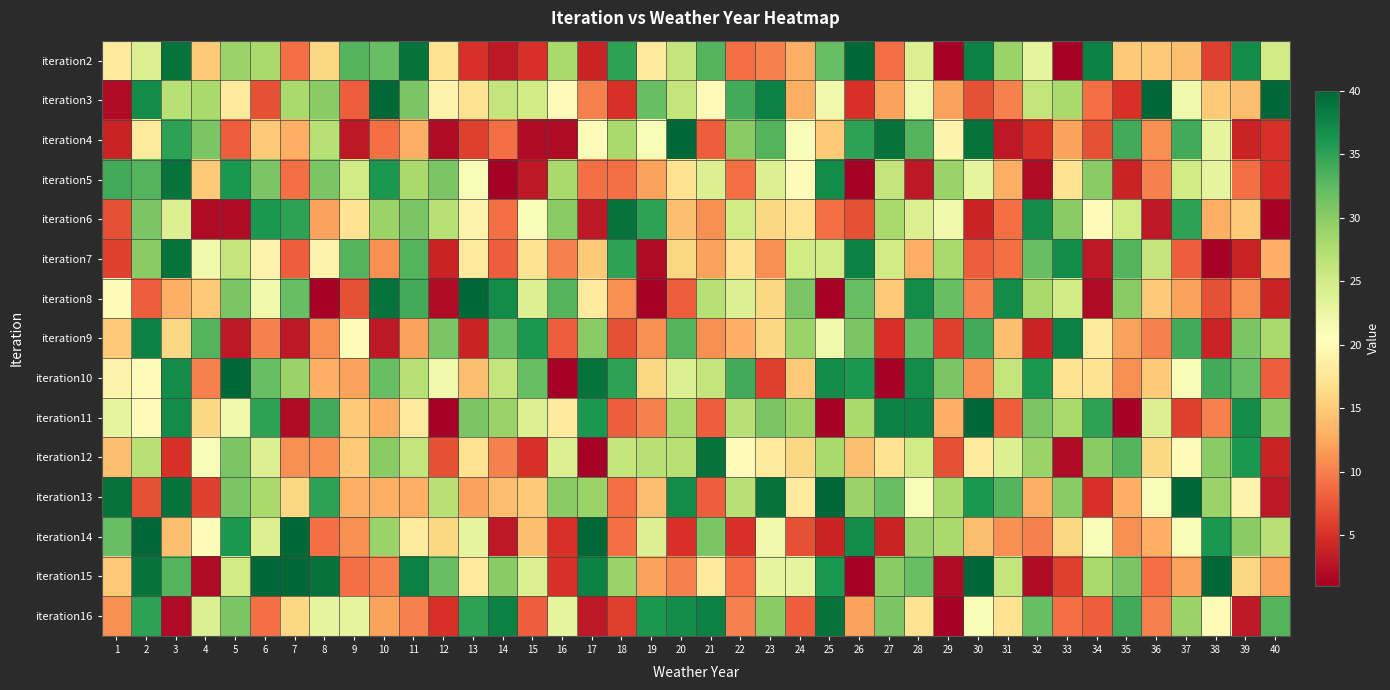

Reading left to right, list all the values displayed in this chart.

iteration2: 1=18	2=24	3=39	4=15	5=29	6=28	7=9	8=16	9=33	10=32	11=39	12=17	13=5	14=3	15=5	16=28	17=4	18=35	19=18	20=26	21=33	22=9	23=10	24=13	25=32	26=40	27=9	28=24	29=1	30=38	31=29	32=23	33=1	34=38	35=15	36=15	37=14	38=6	39=37	40=25
iteration3: 1=2	2=37	3=27	4=28	5=18	6=7	7=28	8=30	9=8	10=40	11=31	12=19	13=17	14=26	15=25	16=20	17=10	18=5	19=32	20=26	21=20	22=34	23=38	24=13	25=22	26=5	27=12	28=22	29=12	30=7	31=10	32=26	33=28	34=9	35=5	36=40	37=22	38=15	39=14	40=40
iteration4: 1=4	2=18	3=35	4=31	5=8	6=15	7=13	8=27	9=3	10=9	11=13	12=2	13=6	14=9	15=2	16=2	17=20	18=28	19=21	20=40	21=8	22=30	23=33	24=21	25=15	26=35	27=39	28=33	29=19	30=39	31=3	32=5	33=12	34=7	35=34	36=11	37=34	38=23	39=4	40=5
iteration5: 1=34	2=33	3=39	4=15	5=36	6=31	7=9	8=31	9=25	10=36	11=28	12=31	13=21	14=1	15=3	16=28	17=9	18=9	19=12	20=17	21=24	22=9	23=24	24=20	25=37	26=1	27=26	28=3	29=29	30=23	31=13	32=2	33=17	34=30	35=4	36=10	37=25	38=23	39=9	40=5
iteration6: 1=7	2=31	3=24	4=2	5=2	6=36	7=35	8=12	9=17	10=29	11=31	12=27	13=19	14=9	15=21	16=30	17=3	18=39	19=35	20=14	21=11	22=25	23=16	24=17	25=9	26=7	27=28	28=24	29=22	30=4	31=9	32=37	33=30	34=20	35=25	36=3	37=35	38=13	39=15	40=1
iteration7: 1=6	2=30	3=39	4=22	5=26	6=19	7=8	8=19	9=33	10=11	11=33	12=4	13=18	14=8	15=17	16=10	17=15	18=35	19=2	20=16	21=12	22=17	23=11	24=25	25=25	26=38	27=25	28=13	29=28	30=8	31=9	32=32	33=37	34=3	35=33	36=26	37=8	38=1	39=4	40=13
iteration8: 1=20	2=8	3=13	4=15	5=31	6=22	7=32	8=1	9=7	10=39	11=34	12=2	13=40	14=37	15=24	16=33	17=18	18=11	19=1	20=8	21=27	22=24	23=16	24=31	25=1	26=32	27=15	28=37	29=32	30=10	31=37	32=28	33=25	34=2	35=30	36=15	37=12	38=7	39=11	40=4
iteration9: 1=15	2=38	3=16	4=33	5=3	6=10	7=3	8=11	9=20	10=3	11=12	12=31	13=4	14=32	15=36	16=8	17=30	18=7	19=11	20=33	21=11	22=13	23=16	24=29	25=22	26=31	27=5	28=32	29=6	30=34	31=14	32=4	33=38	34=18	35=12	36=10	37=34	38=4	39=31	40=28
iteration10: 1=19	2=20	3=37	4=10	5=40	6=32	7=29	8=13	9=12	10=32	11=27	12=22	13=14	14=26	15=32	16=1	17=39	18=35	19=16	20=24	21=26	22=34	23=6	24=15	25=37	26=36	27=1	28=37	29=31	30=11	31=26	32=36	33=17	34=17	35=11	36=15	37=21	38=34	39=32	40=8
iteration11: 1=23	2=20	3=37	4=16	5=22	6=35	7=2	8=34	9=15	10=13	11=18	12=1	13=31	14=29	15=24	16=18	17=36	18=8	19=10	20=28	21=8	22=27	23=31	24=29	25=1	26=28	27=38	28=38	29=13	30=40	31=8	32=31	33=28	34=35	35=1	36=24	37=6	38=10	39=37	40=30
iteration12: 1=14	2=27	3=5	4=21	5=31	6=24	7=11	8=11	9=15	10=30	11=26	12=7	13=17	14=10	15=5	16=24	17=1	18=26	19=27	20=27	21=39	22=20	23=18	24=16	25=28	26=14	27=17	28=25	29=7	30=18	31=24	32=29	33=2	34=30	35=33	36=16	37=20	38=30	39=36	40=4
iteration13: 1=39	2=7	3=39	4=6	5=31	6=28	7=16	8=35	9=13	10=13	11=13	12=27	13=12	14=14	15=15	16=30	17=29	18=9	19=14	20=37	21=8	22=27	23=39	24=18	25=40	26=29	27=32	28=21	29=28	30=36	31=33	32=13	33=30	34=5	35=13	36=21	37=40	38=29	39=19	40=3
iteration14: 1=32	2=40	3=14	4=20	5=36	6=24	7=40	8=9	9=11	10=29	11=18	12=16	13=23	14=3	15=14	16=5	17=40	18=9	19=24	20=5	21=31	22=5	23=22	24=7	25=4	26=37	27=4	28=29	29=28	30=14	31=11	32=10	33=16	34=21	35=11	36=13	37=21	38=36	39=30	40=27
iteration15: 1=15	2=39	3=33	4=2	5=25	6=40	7=40	8=39	9=9	10=10	11=38	12=32	13=18	14=30	15=24	16=5	17=38	18=29	19=12	20=10	21=18	22=9	23=23	24=23	25=36	26=1	27=30	28=32	29=2	30=40	31=26	32=2	33=6	34=28	35=31	36=9	37=12	38=40	39=16	40=12
iteration16: 1=11	2=35	3=2	4=24	5=31	6=9	7=16	8=23	9=23	10=12	11=10	12=5	13=35	14=38	15=8	16=23	17=3	18=6	19=36	20=37	21=38	22=10	23=30	24=8	25=39	26=12	27=31	28=17	29=1	30=21	31=17	32=32	33=9	34=8	35=34	36=10	37=29	38=20	39=3	40=33